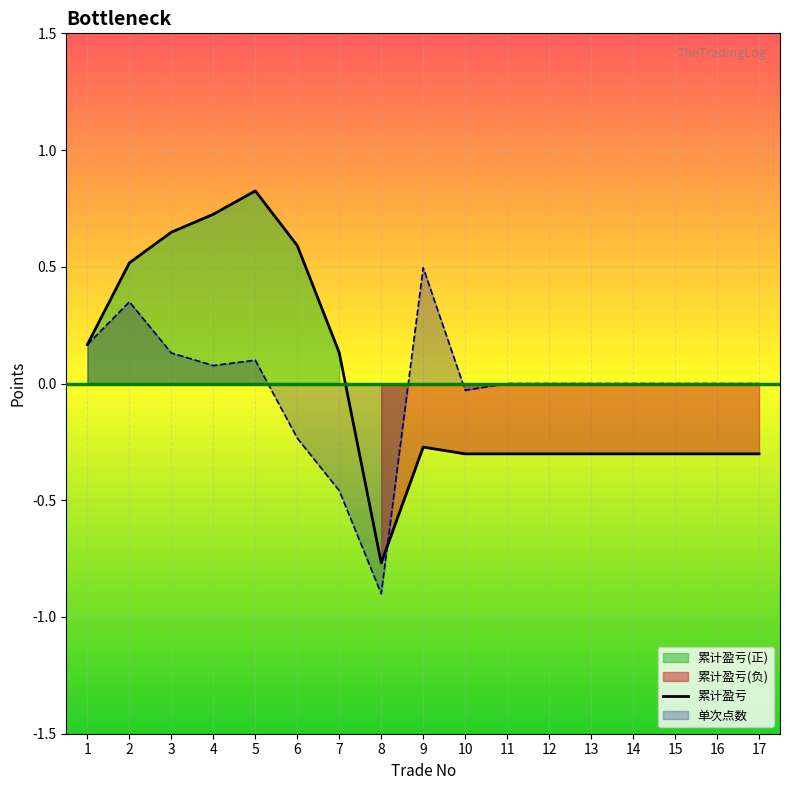

Where is the first local maximum?

5